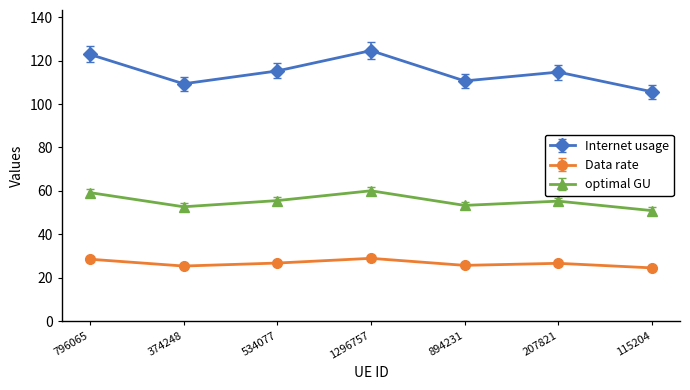

In Internet usage, how many points are lower than both neighbors (excluding endpoints)?

2